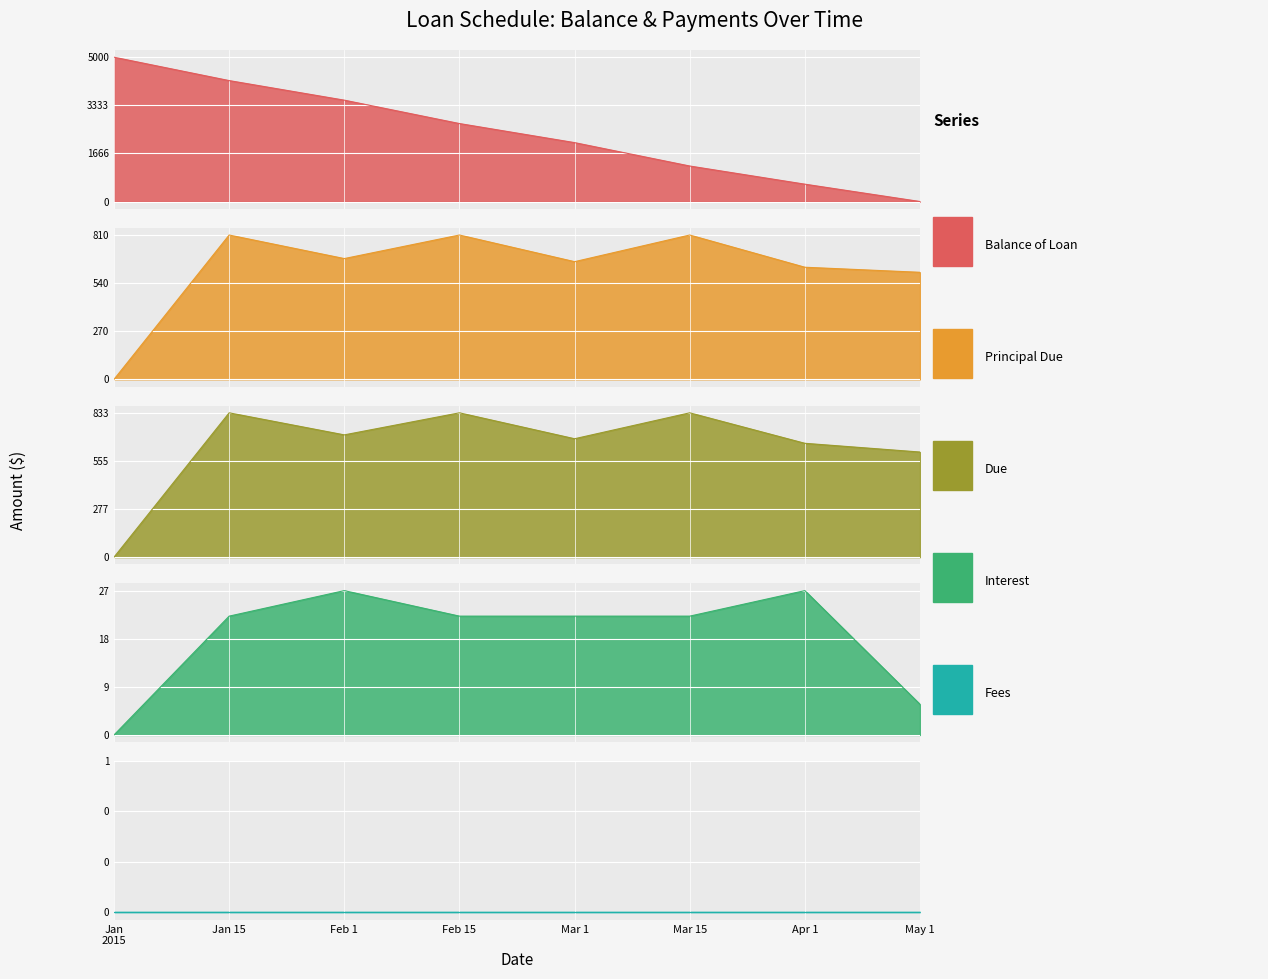

What position from the left is Jan 15?

2